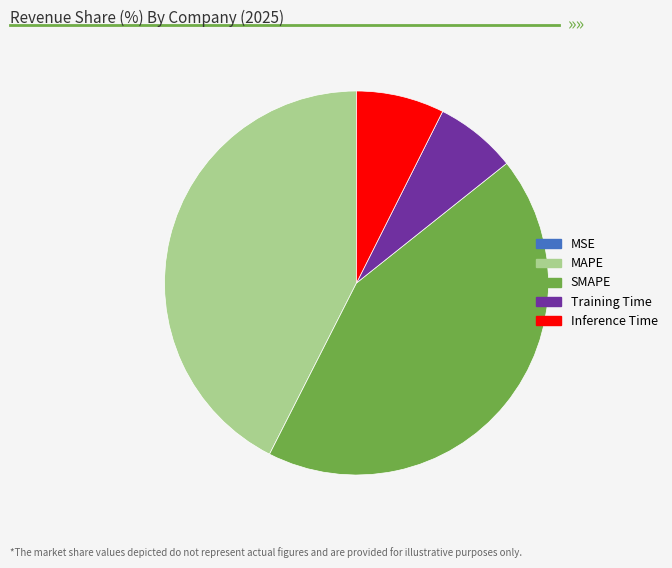

Is the sum of Inference Time and SMAPE greater than half?

Yes